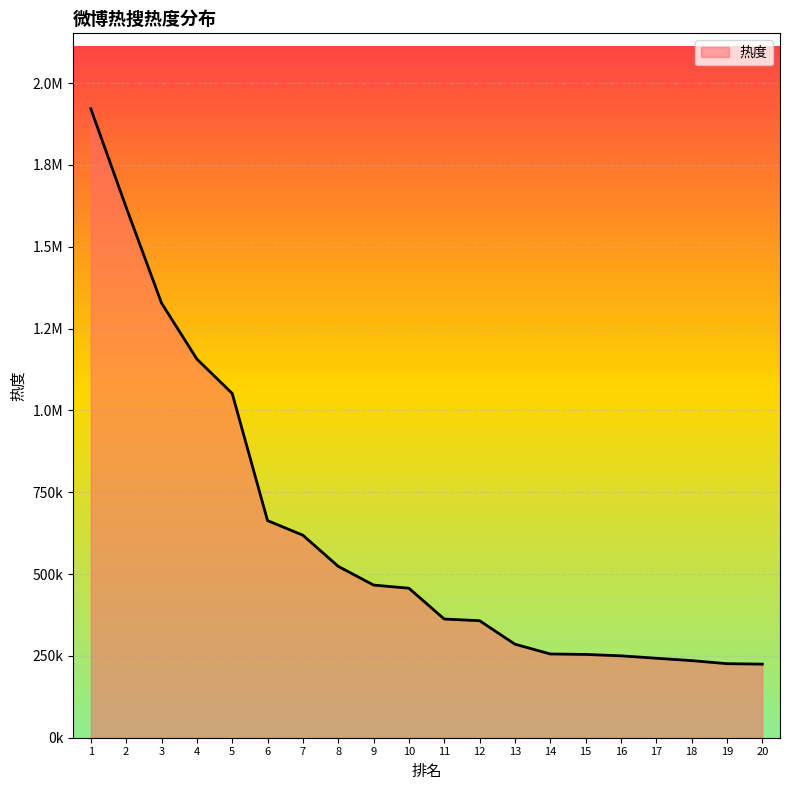

Does the chart have visible grid lines?

Yes